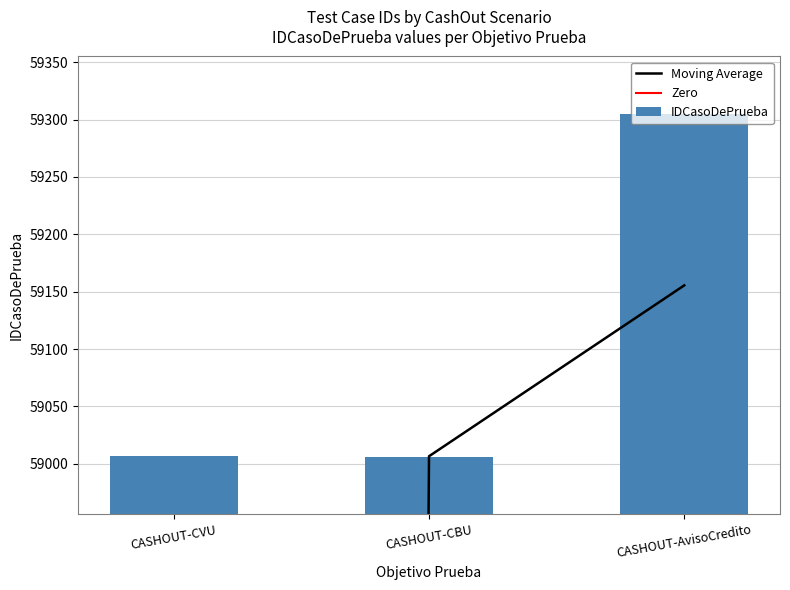

What is the value of the 3rd bar from the left?

59305